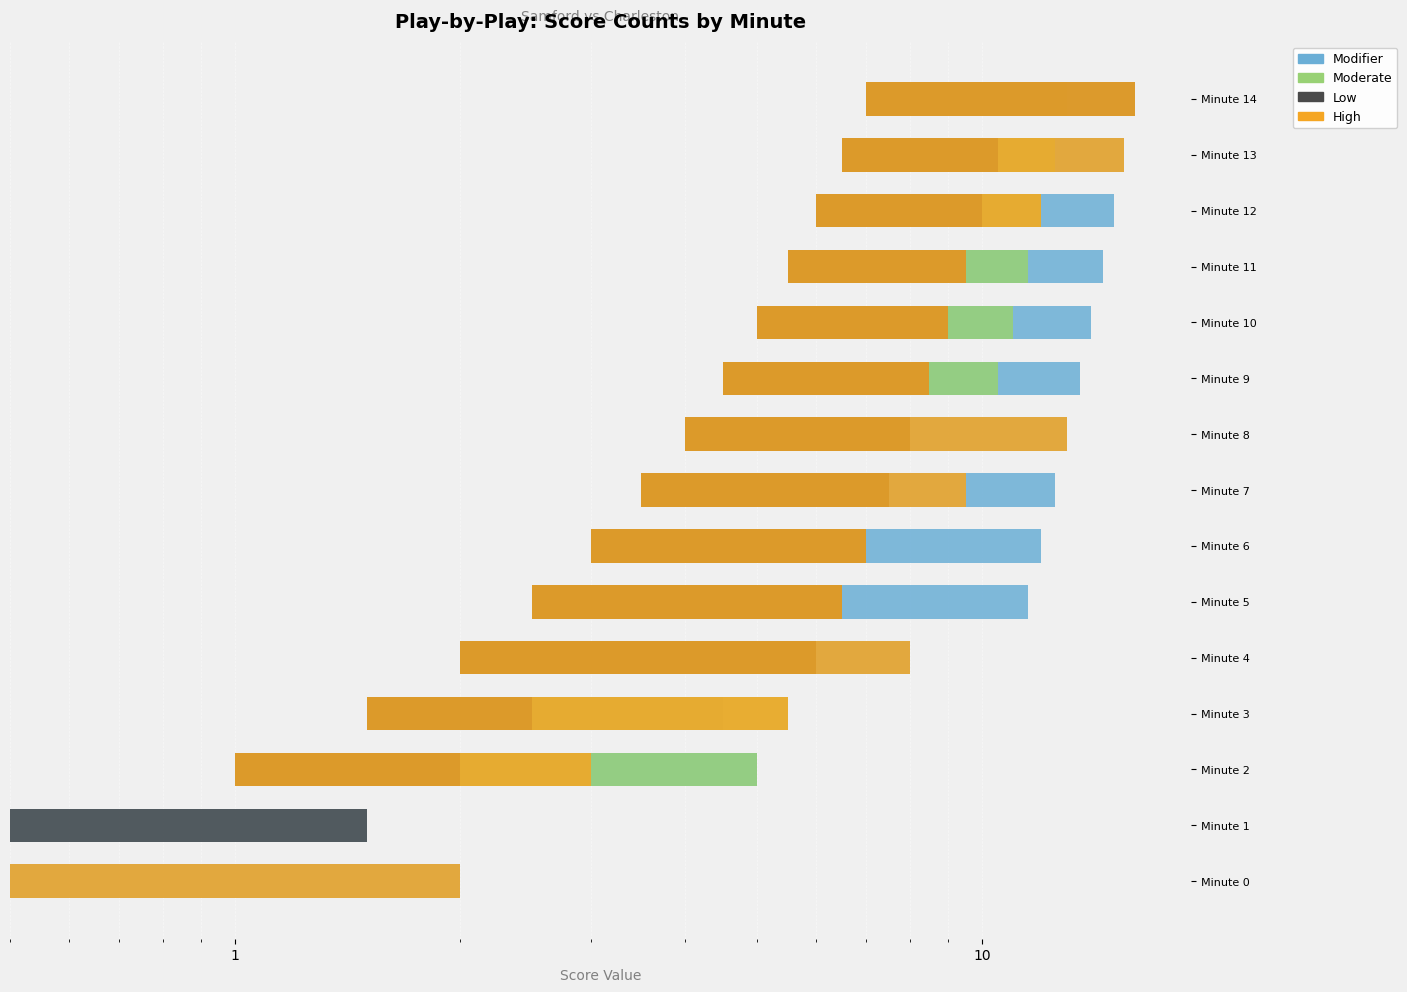

What is the total value across all series at Minute 6?

21